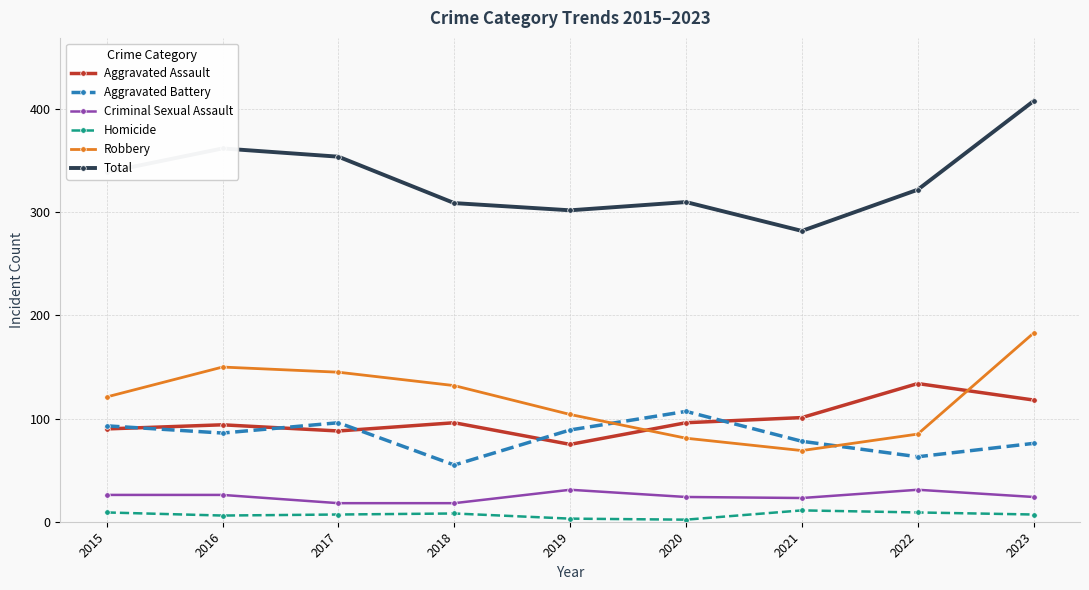

Read the Aggravated Assault value at 2016, to the nearest 5.

95